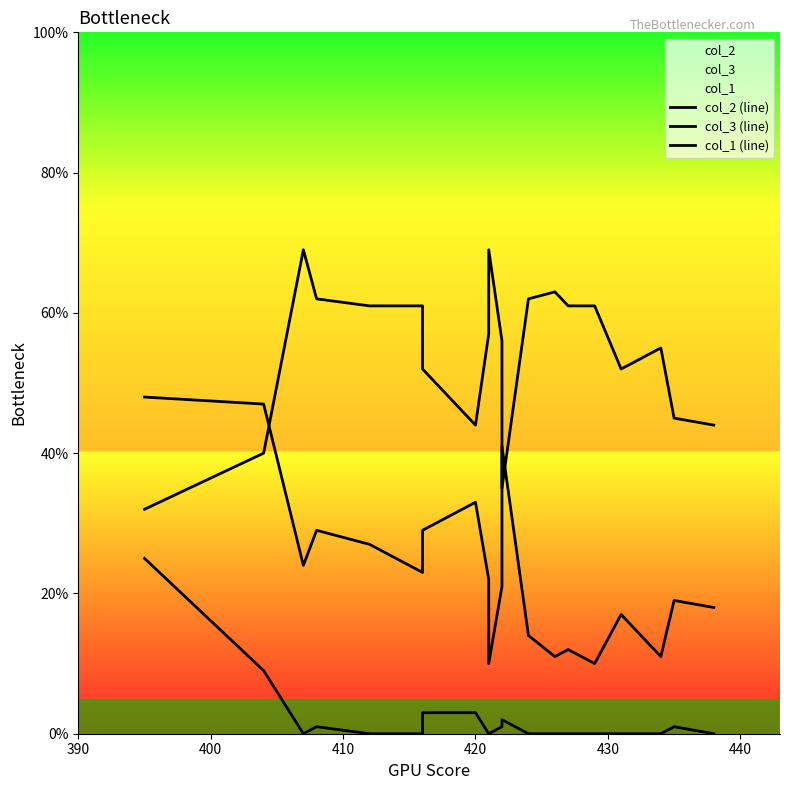

True or false: col_1 (line) and col_3 (line) intersect in this chart.

False